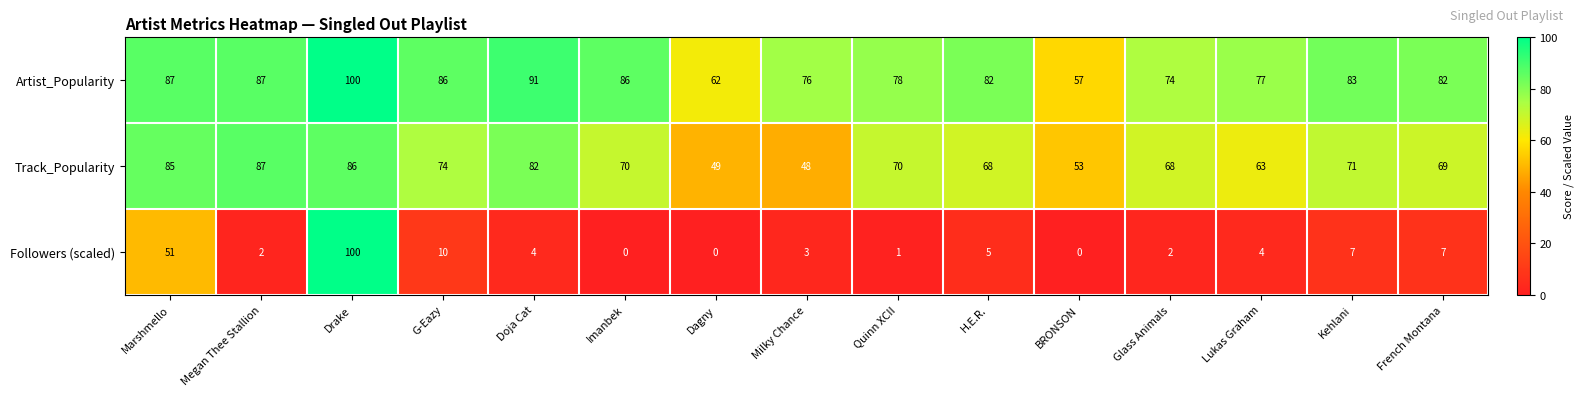

Count the number of categories in the chart.

15